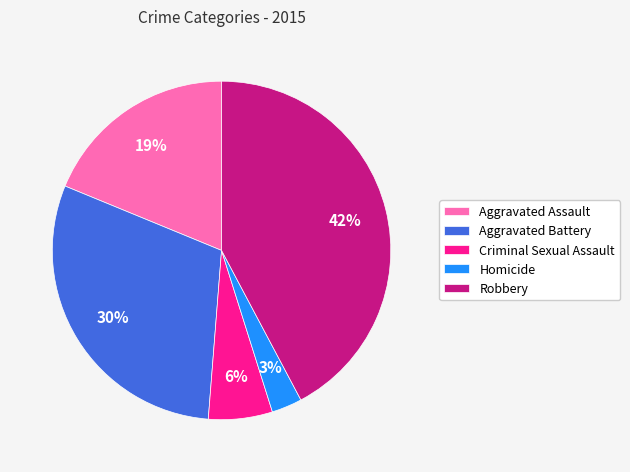

What percentage is the Criminal Sexual Assault slice, to the nearest percent?

6%